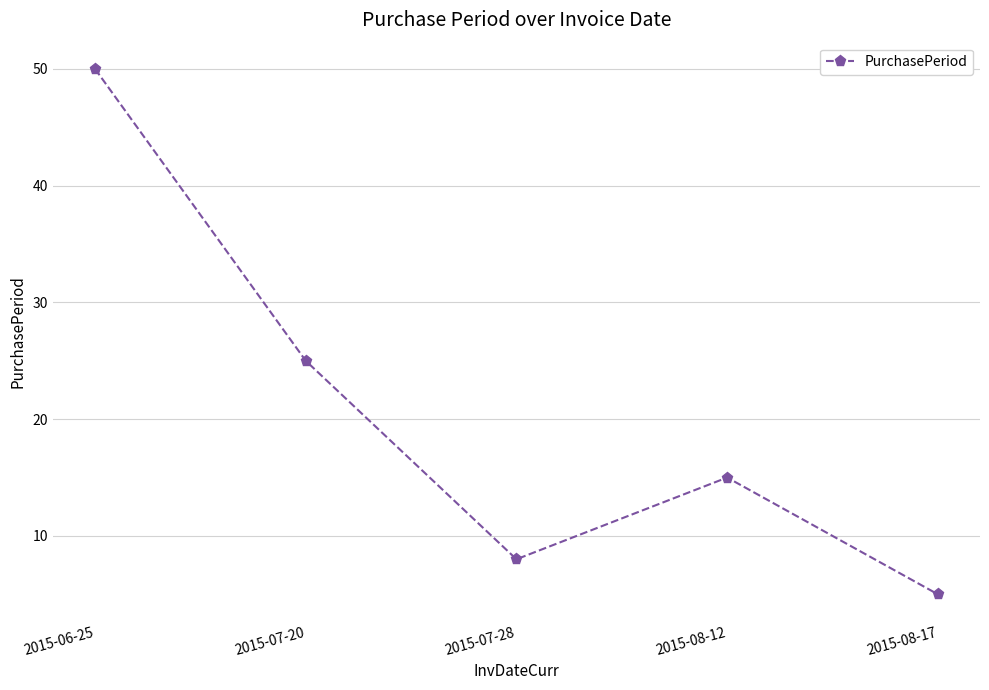

Count the number of categories in the chart.

5